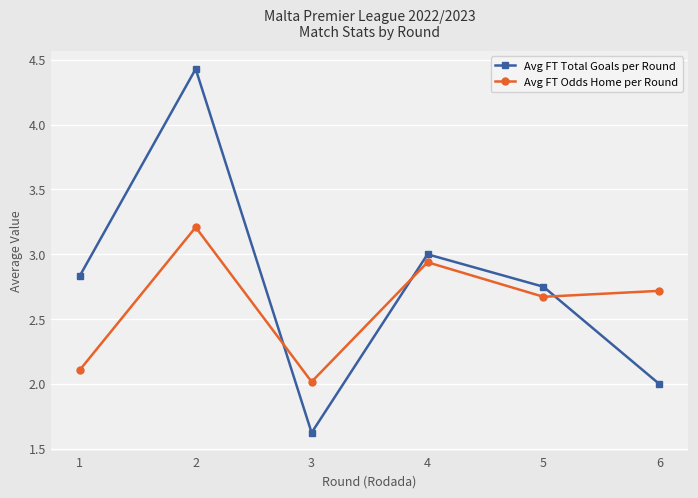

Is the value of Avg FT Odds Home per Round at 4 greater than the value of Avg FT Total Goals per Round at 1?

Yes